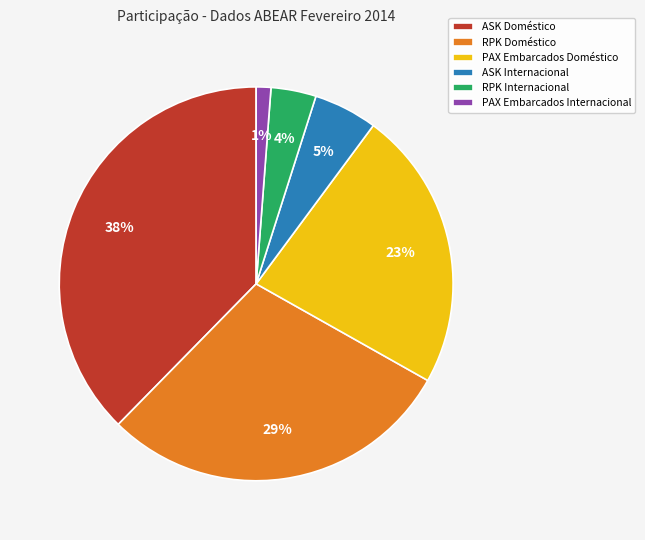

Is RPK Internacional the majority of the pie?

No